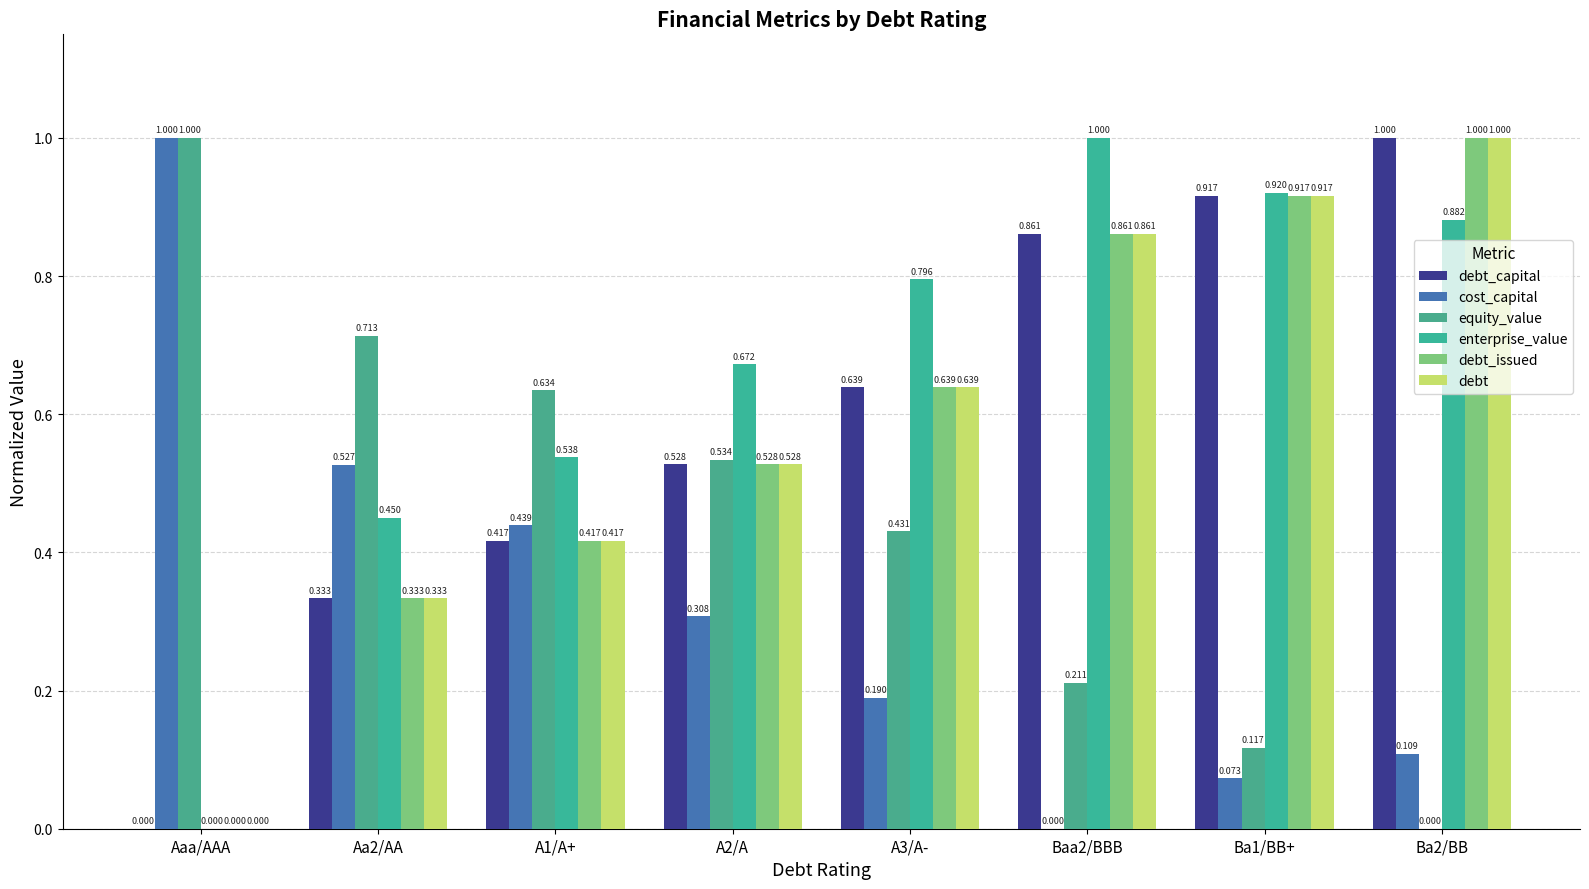

Reading left to right, list all the values displayed in this chart.

debt_capital: 0.0	0.3	0.4	0.5	0.6	0.9	0.9	1.0
cost_capital: 1.0	0.5	0.4	0.3	0.2	0.0	0.1	0.1
equity_value: 1.0	0.7	0.6	0.5	0.4	0.2	0.1	0.0
enterprise_value: 0.0	0.4	0.5	0.7	0.8	1.0	0.9	0.9
debt_issued: 0.0	0.3	0.4	0.5	0.6	0.9	0.9	1.0
debt: 0.0	0.3	0.4	0.5	0.6	0.9	0.9	1.0